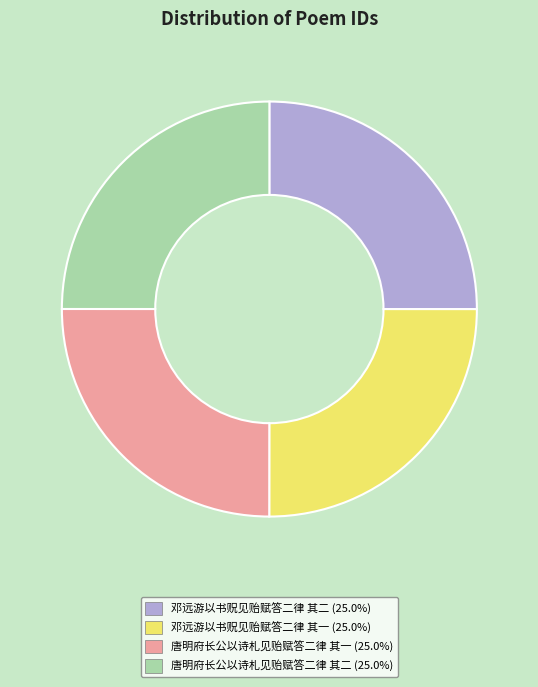

Is it true that 邓远游以书贶见贻赋答二律 其二 is 38% of the pie?

False